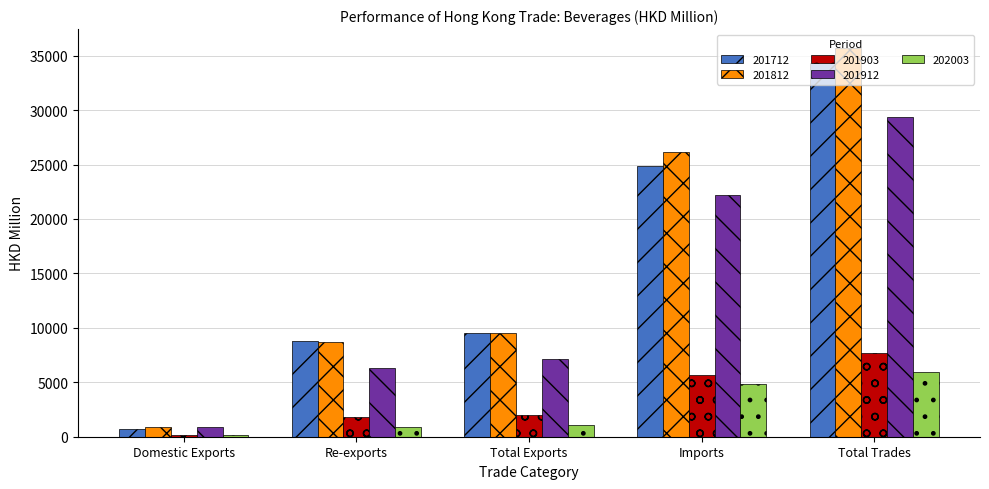

Reading left to right, transcribe all the data shown in this chart.

201712: 679.7	8806.7	9486.4	24836.2	34322.5
201812: 882.4	8655.8	9538.2	26115.6	35653.8
201903: 198.6	1822.4	2021.0	5624.3	7645.4
201912: 863.1	6291.5	7154.6	22240.1	29394.7
202003: 171.1	933.5	1104.6	4803.6	5908.1